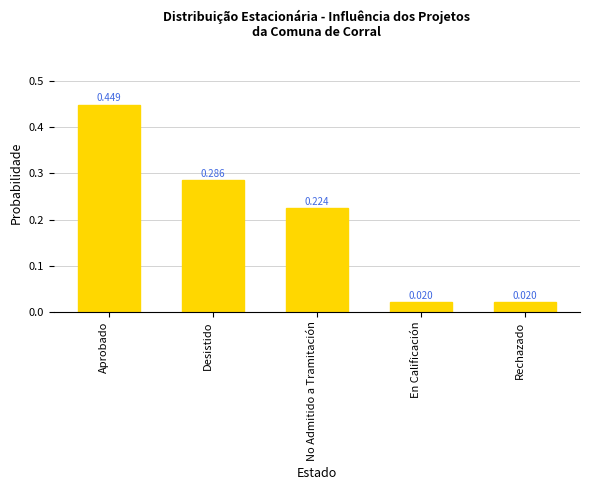

Does the chart contain any negative values?

No